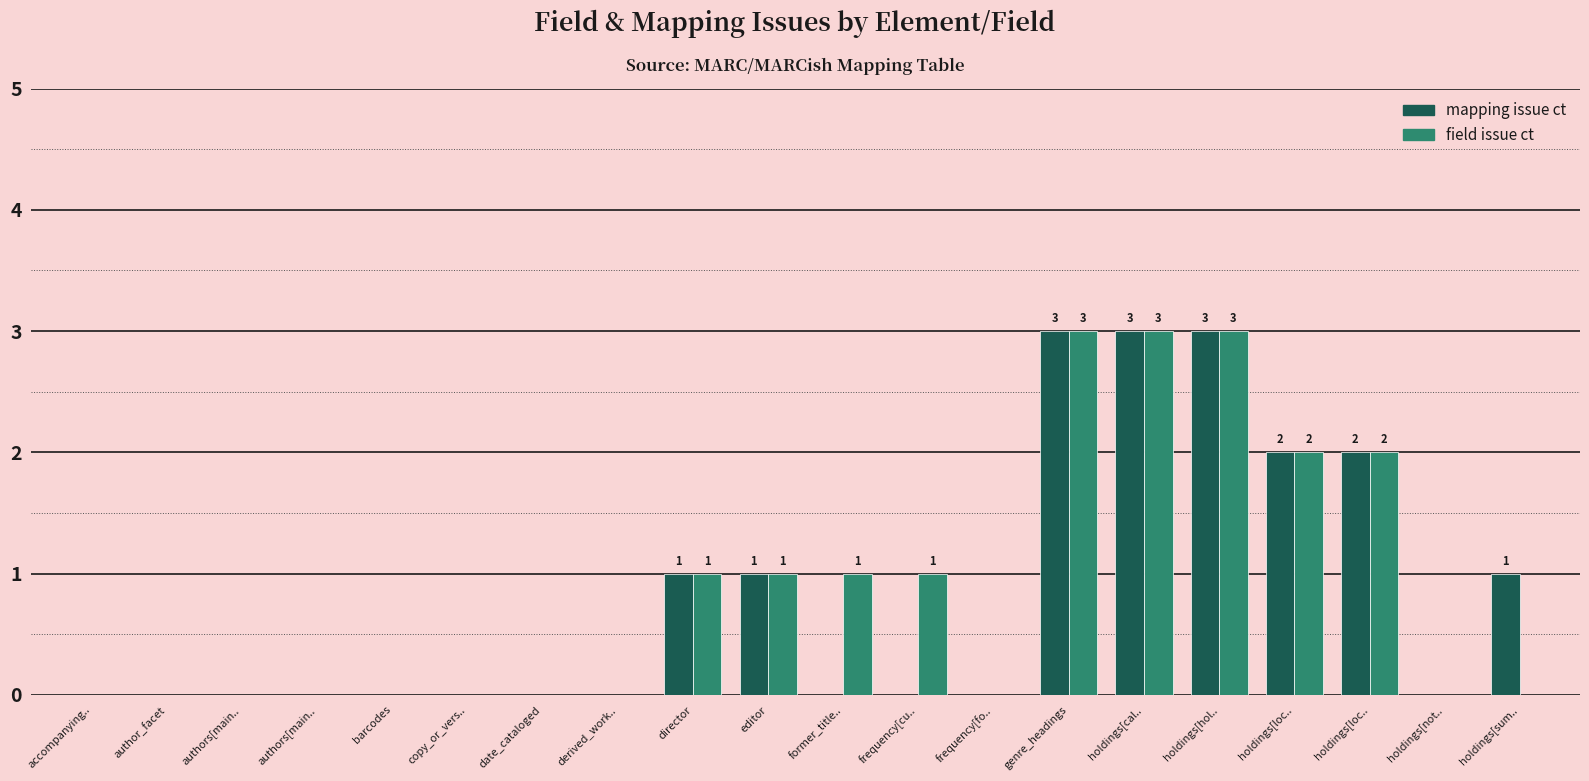

What are all the series names shown in the legend?

mapping issue ct, field issue ct